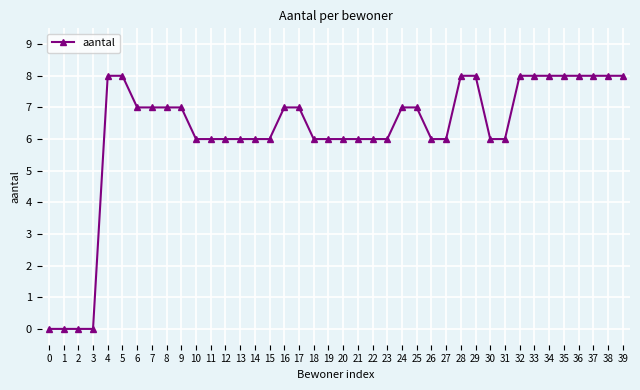

Between 7 and 35, which is larger?

35